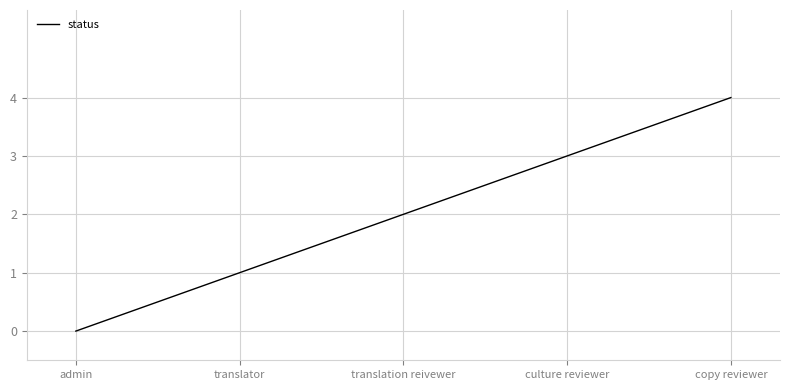

What is the average value?

2